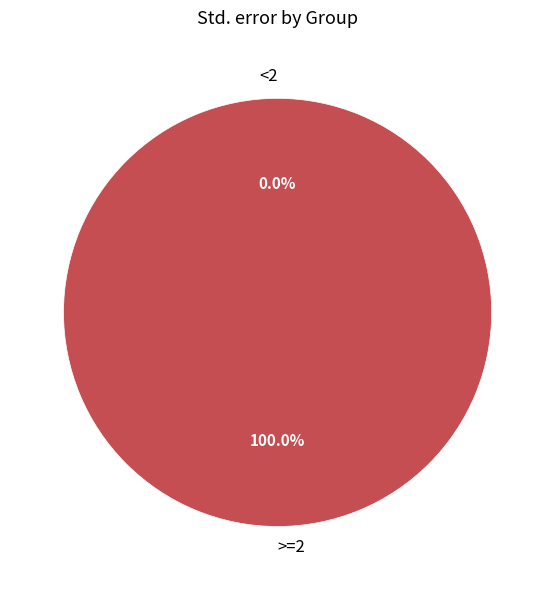

What is the majority slice?

>=2